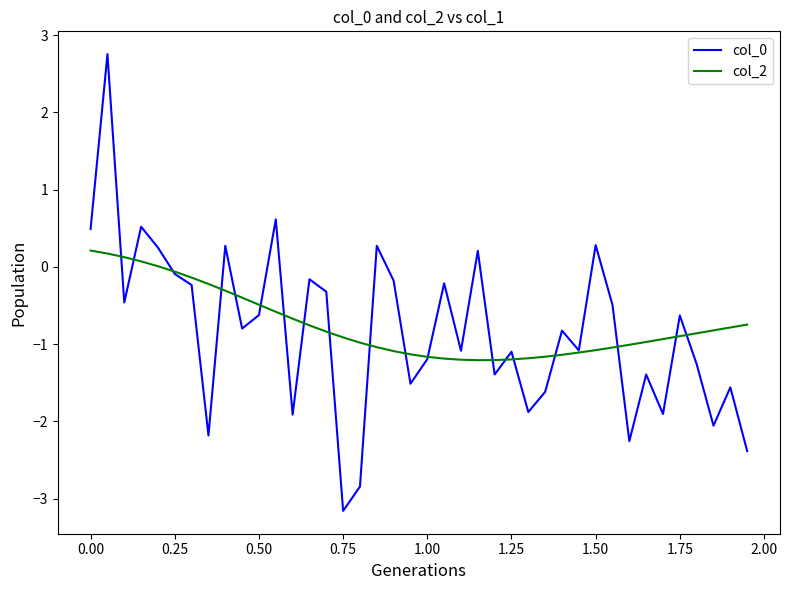

What is the difference between the maximum and minimum values in the col_2 series?

1.4